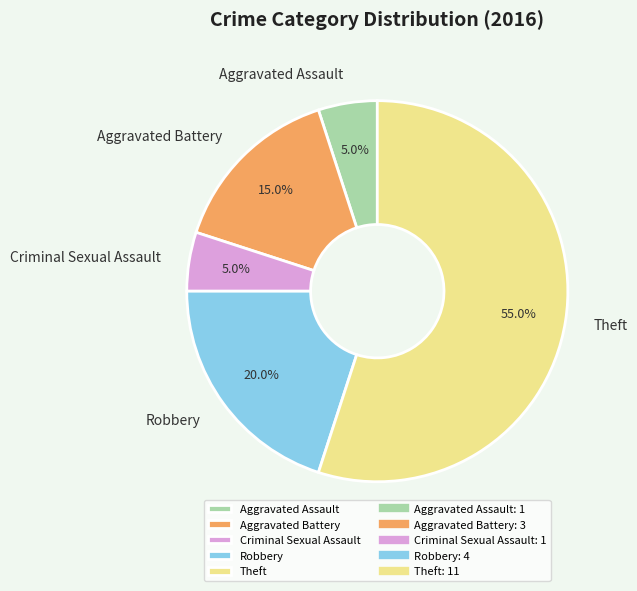

Is there any slice that represents more than half of the pie?

Yes